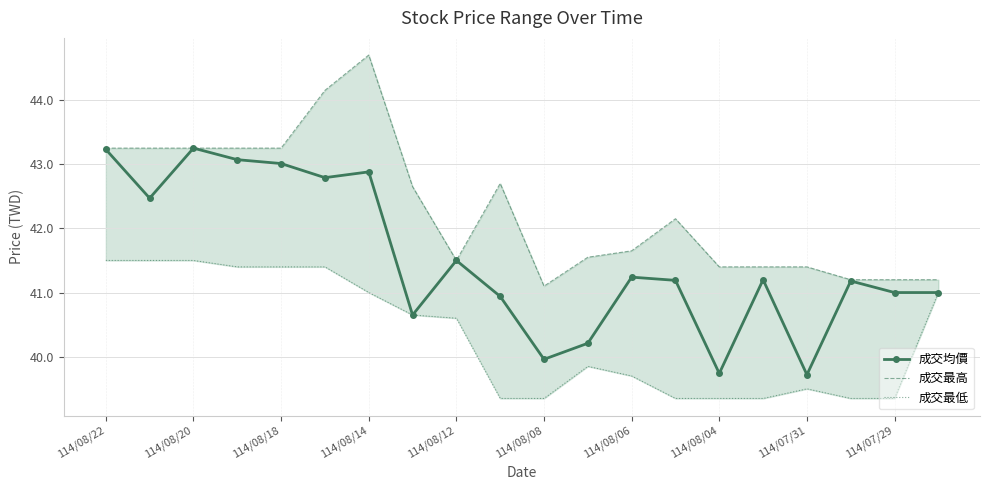

What is the lowest value of the 成交均價 series?

39.7